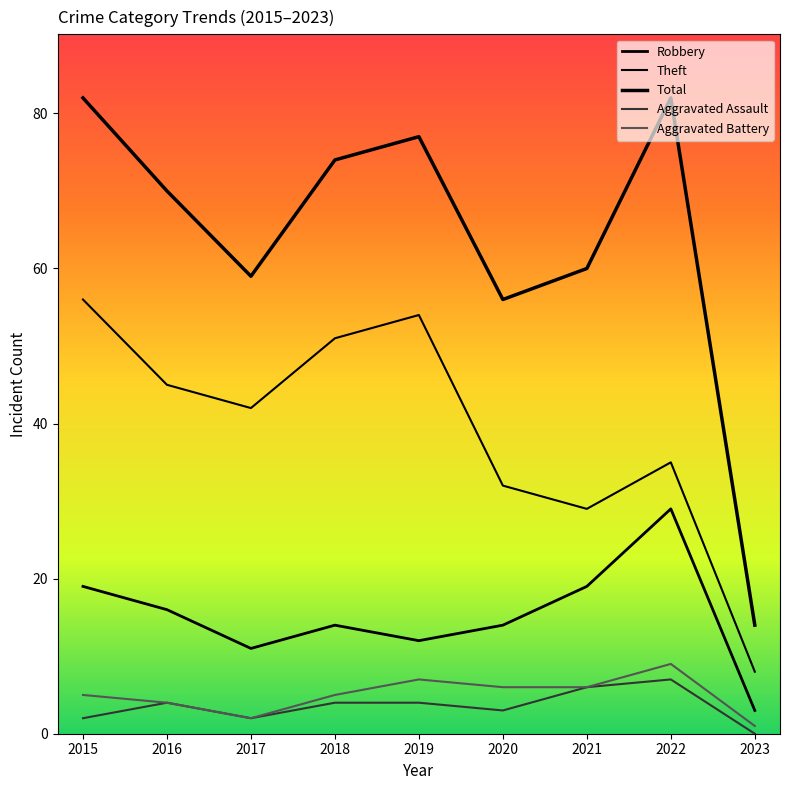

True or false: Theft and Aggravated Battery intersect in this chart.

False